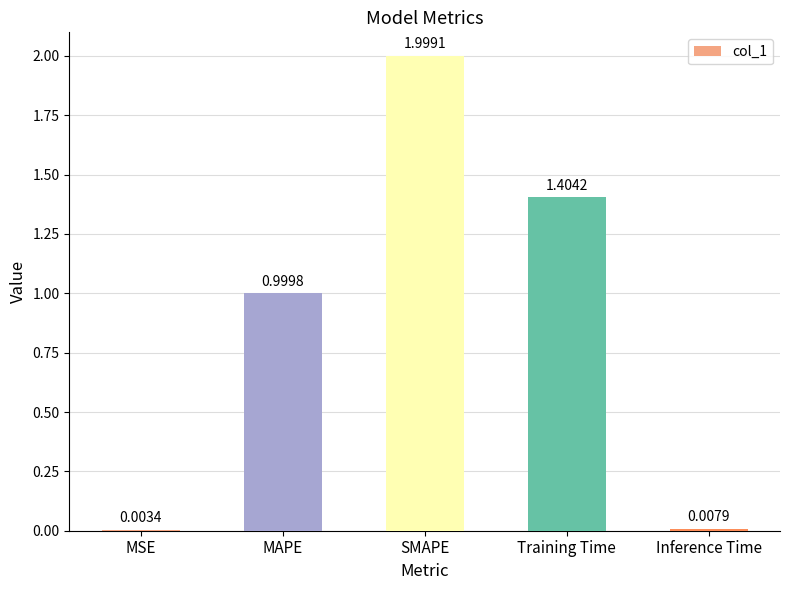

How many categories are shown in the chart?

5